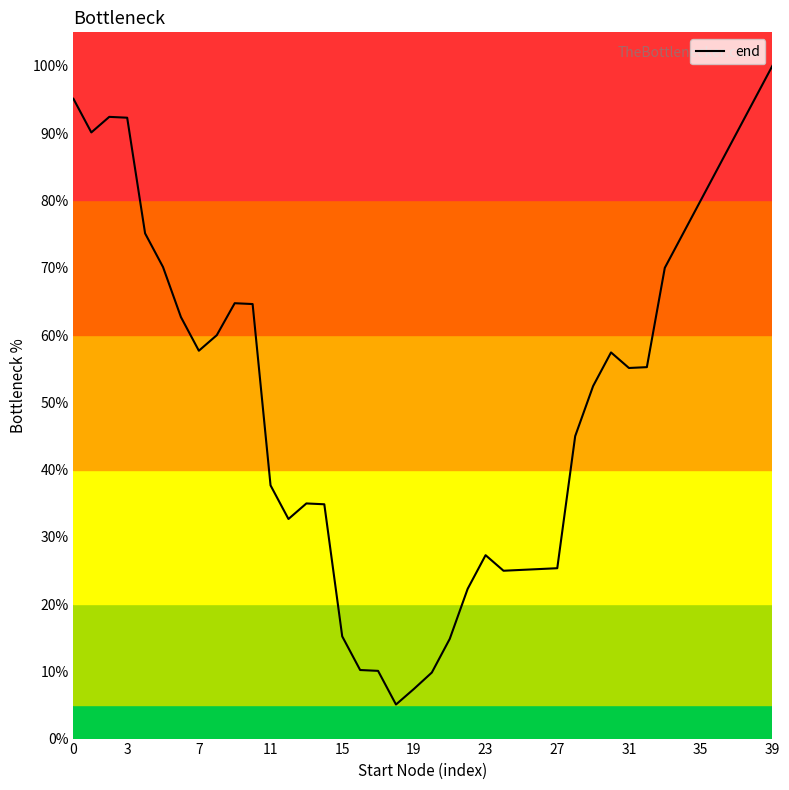

What is the maximum value shown in the chart?

100.0